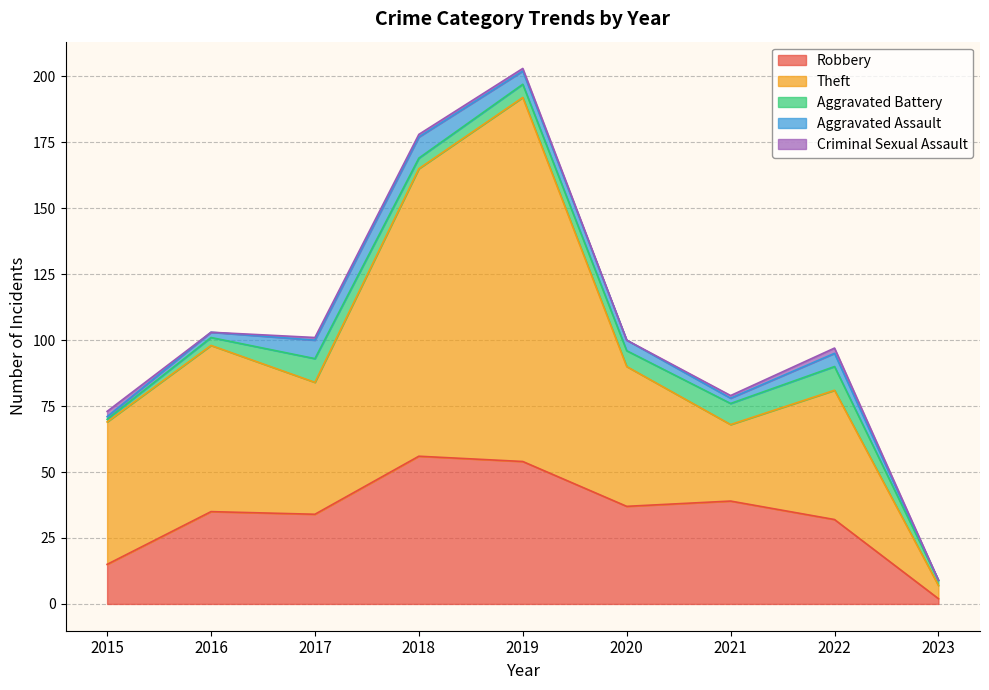

What are all the series names shown in the legend?

Robbery, Theft, Aggravated Battery, Aggravated Assault, Criminal Sexual Assault